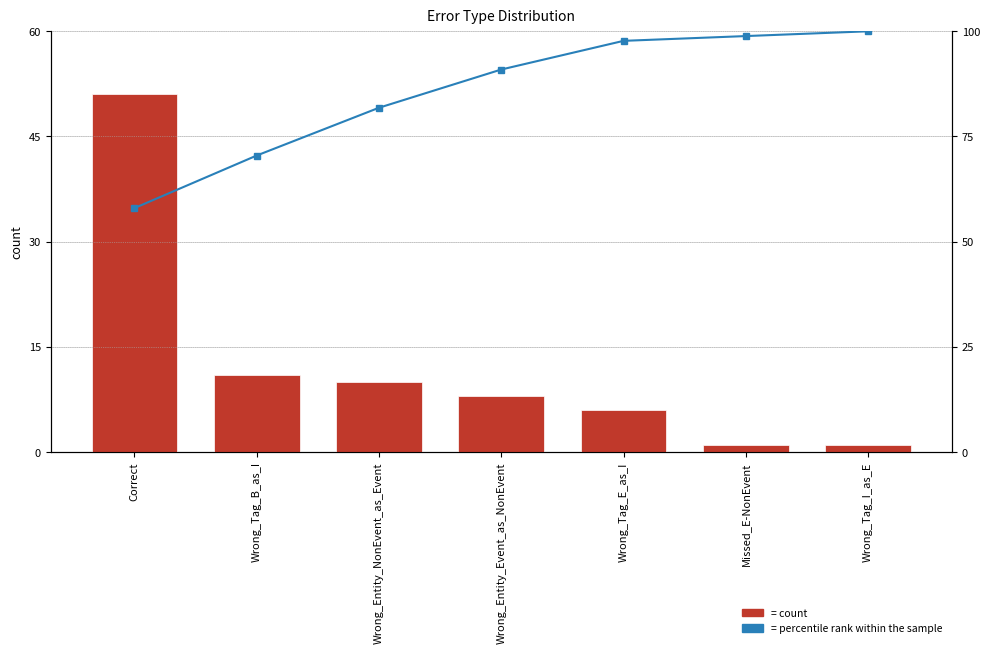

List the series in order of their overall mean, highest first.

percentile rank within the sample, count